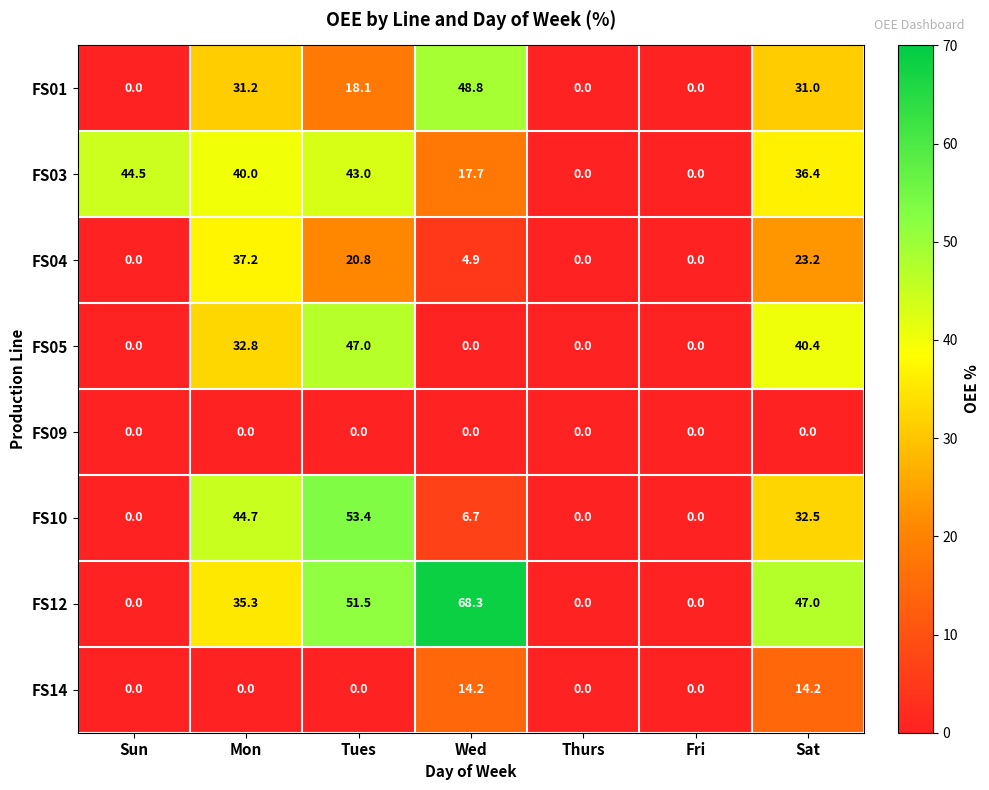

What is the difference between the highest and lowest values at Mon?

44.7